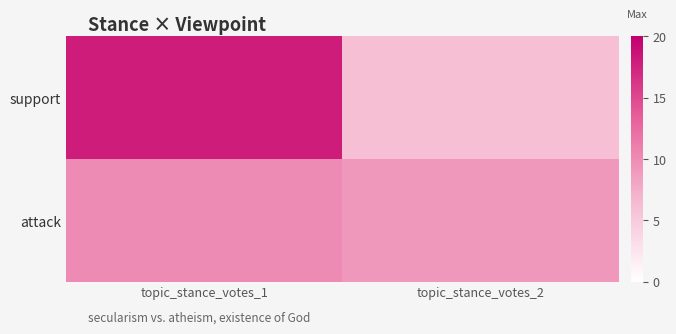

What is the smallest value displayed?

6